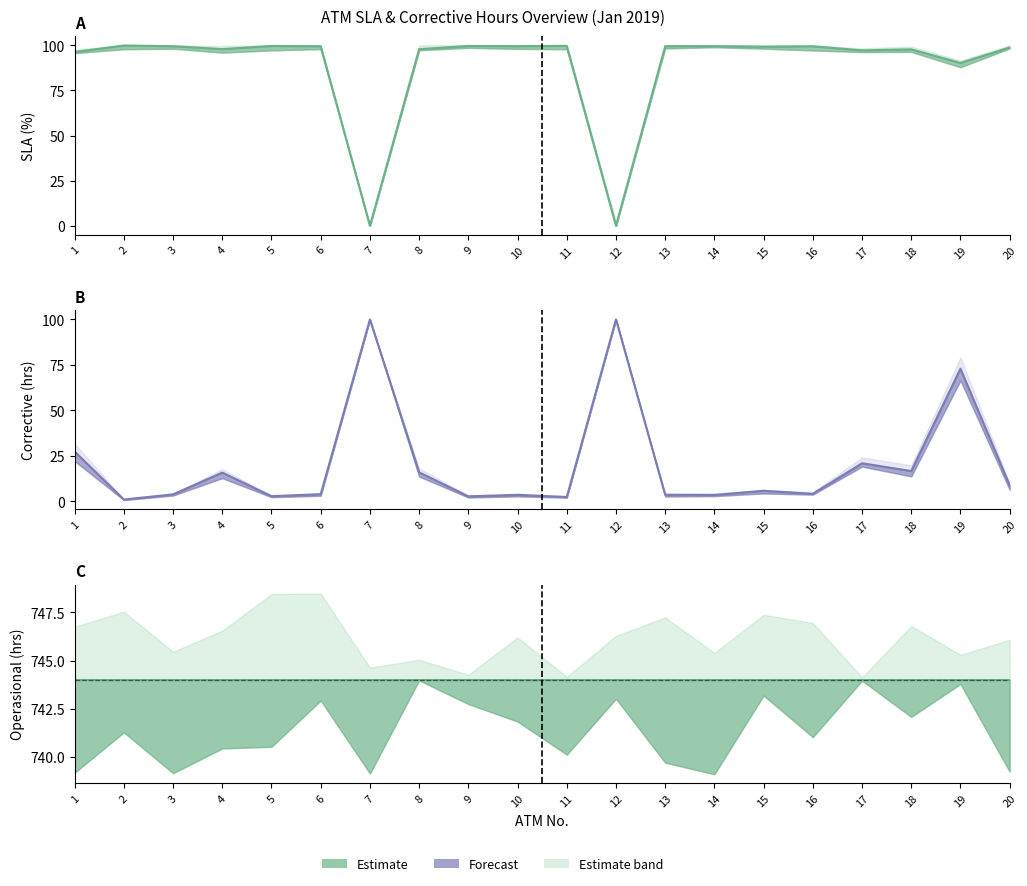

Which series has the largest total across all categories?

Operasional